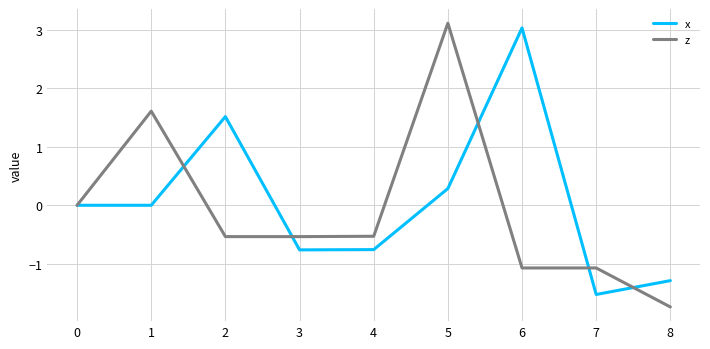

Is it true that z equals -0.5 at 2?

True